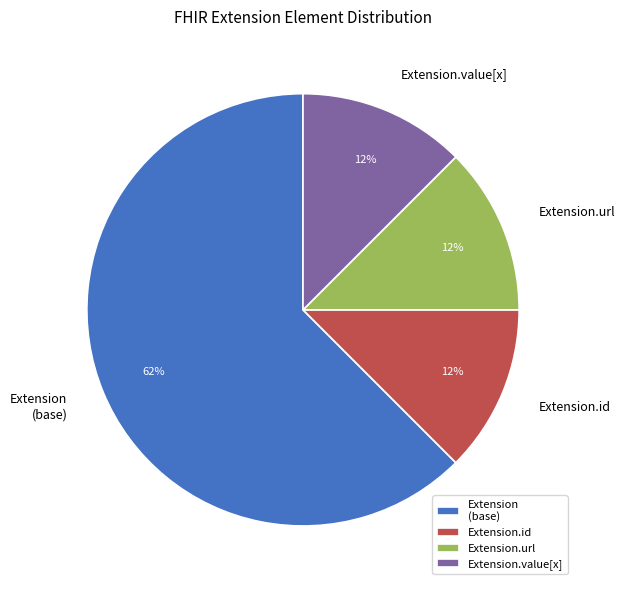

Combined, do Extension.id and Extension.url account for over 50%?

No